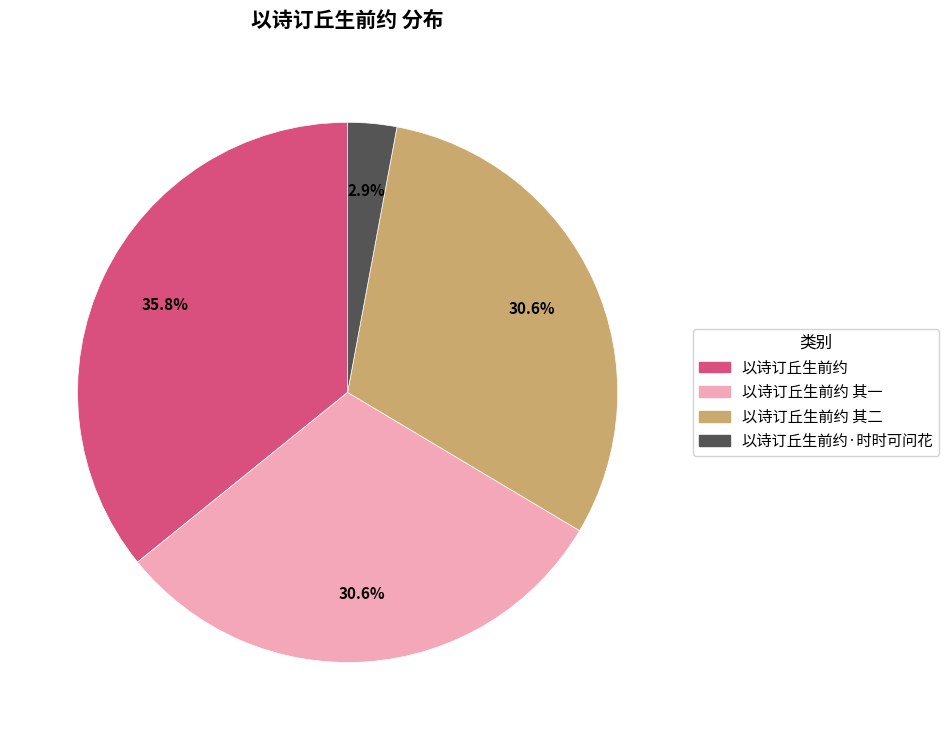

Which slice is the smallest?

以诗订丘生前约·时时可问花